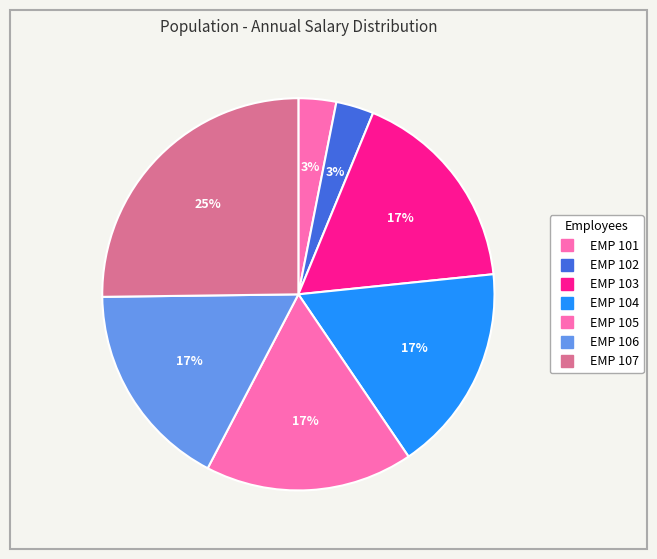

Which slice is the largest?

EMP 107